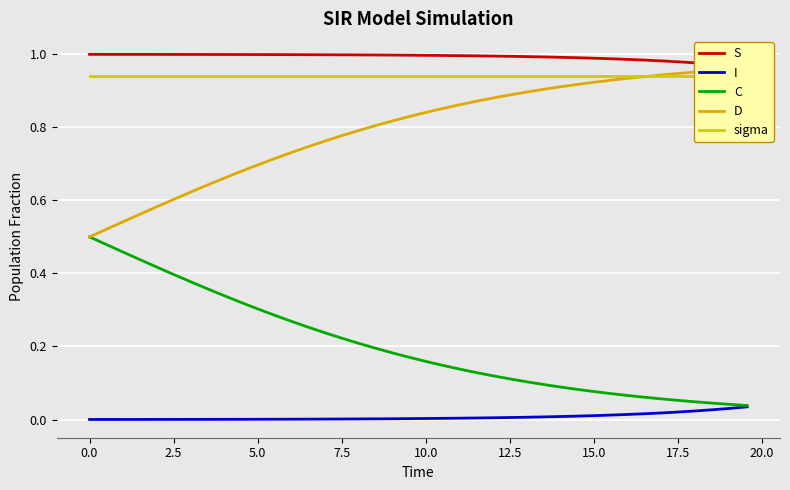

True or false: D and C intersect in this chart.

False